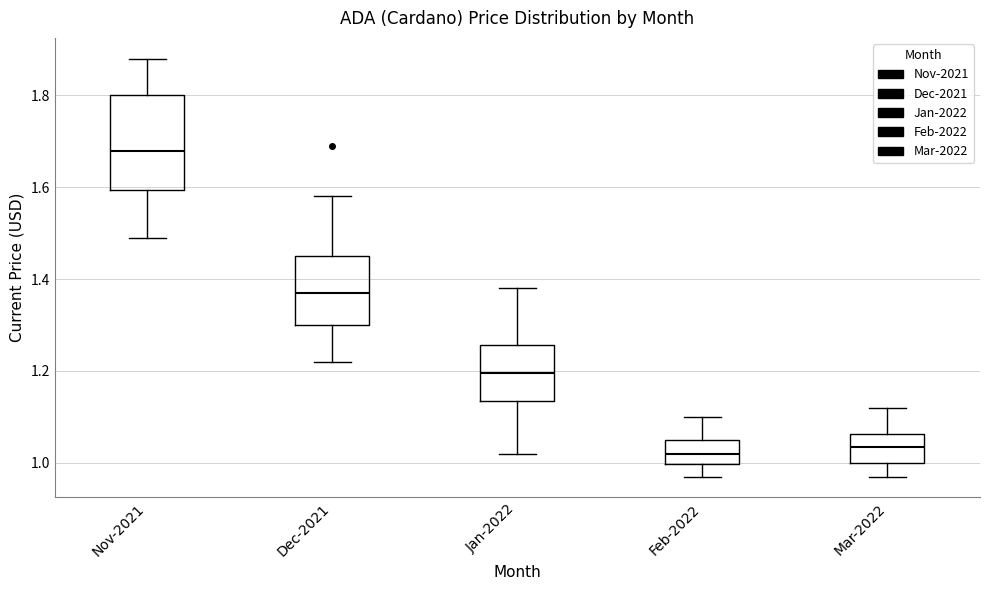

Reading left to right, transcribe this box plot: for each box, give where its median line is, the range the box spans, and where its two whiskers end, as read against the y-axis. The values are not printed on the chart, so give them approximately, as read against the axis.

Nov-2021: median 1.68, box 1.60 to 1.80, whiskers 1.50 to 1.88
Dec-2021: median 1.38, box 1.30 to 1.46, whiskers 1.22 to 1.58
Jan-2022: median 1.20, box 1.14 to 1.26, whiskers 1.02 to 1.38
Feb-2022: median 1.02, box 1.00 to 1.06, whiskers 0.98 to 1.10
Mar-2022: median 1.04, box 1.00 to 1.06, whiskers 0.98 to 1.12